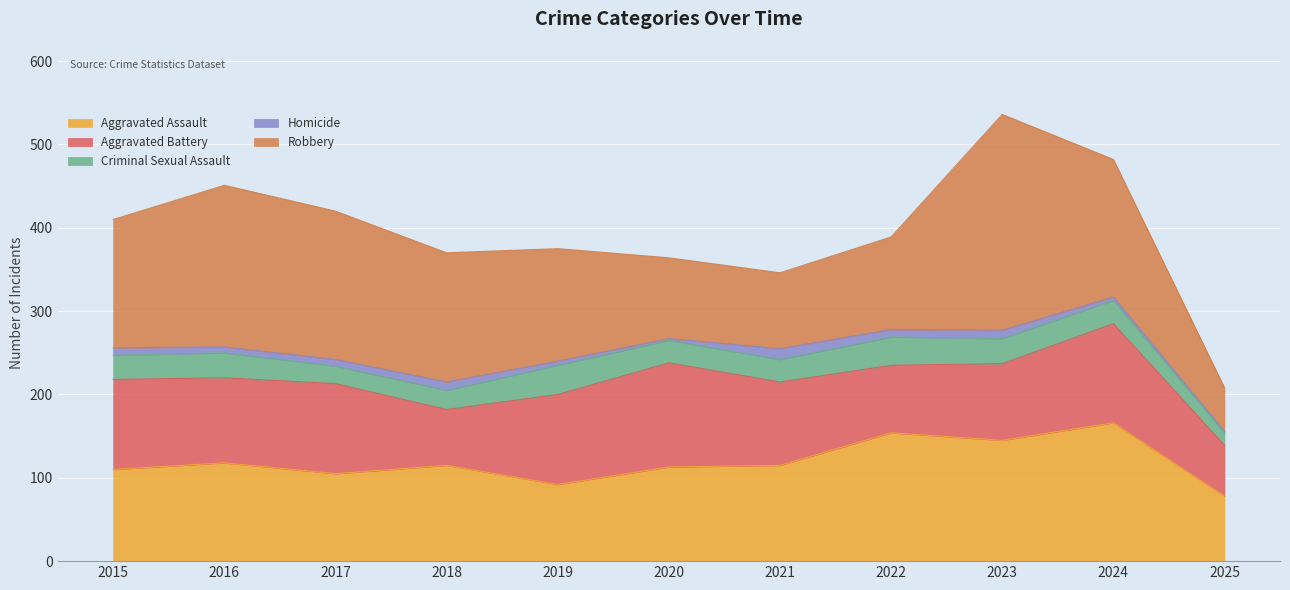

What is the difference between the maximum and second lowest values in the Robbery series?

168